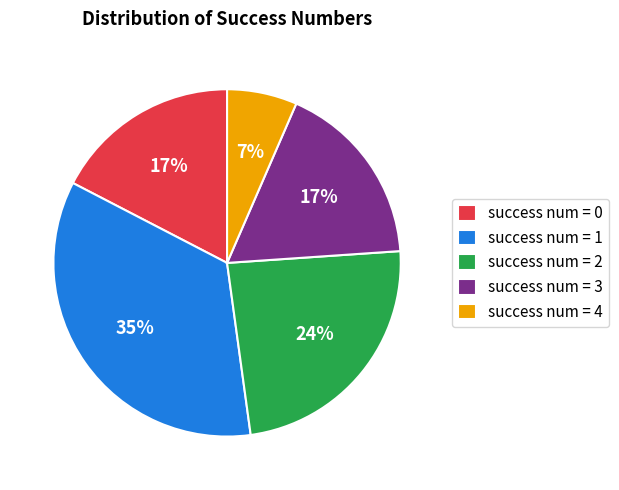

To the nearest percent, what is the average slice percentage?

20%